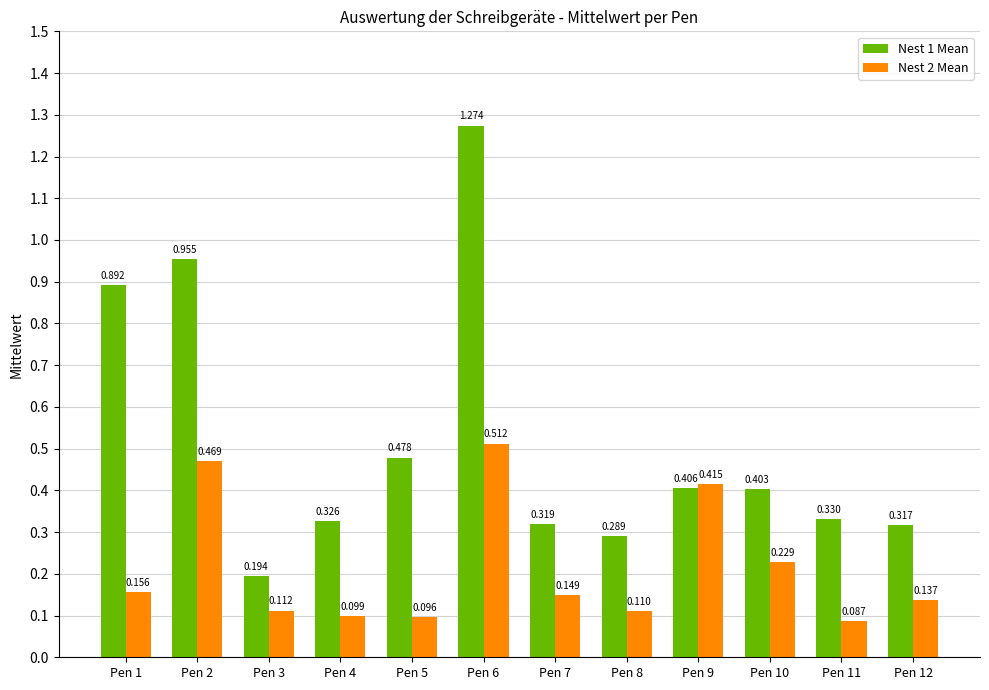

How many bars are there in total?

24